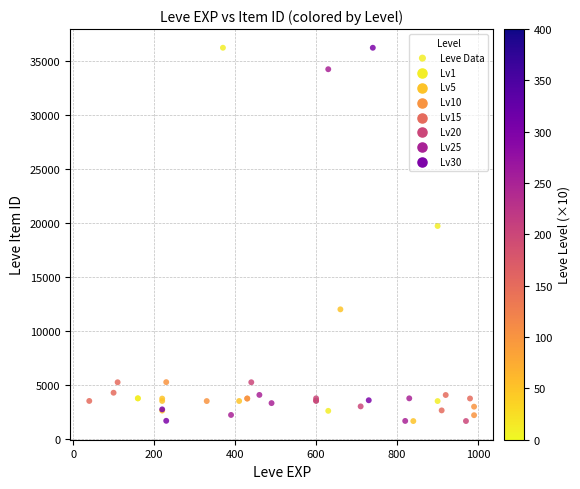

What Y value in the scatter plot is closest to 18967?

19744